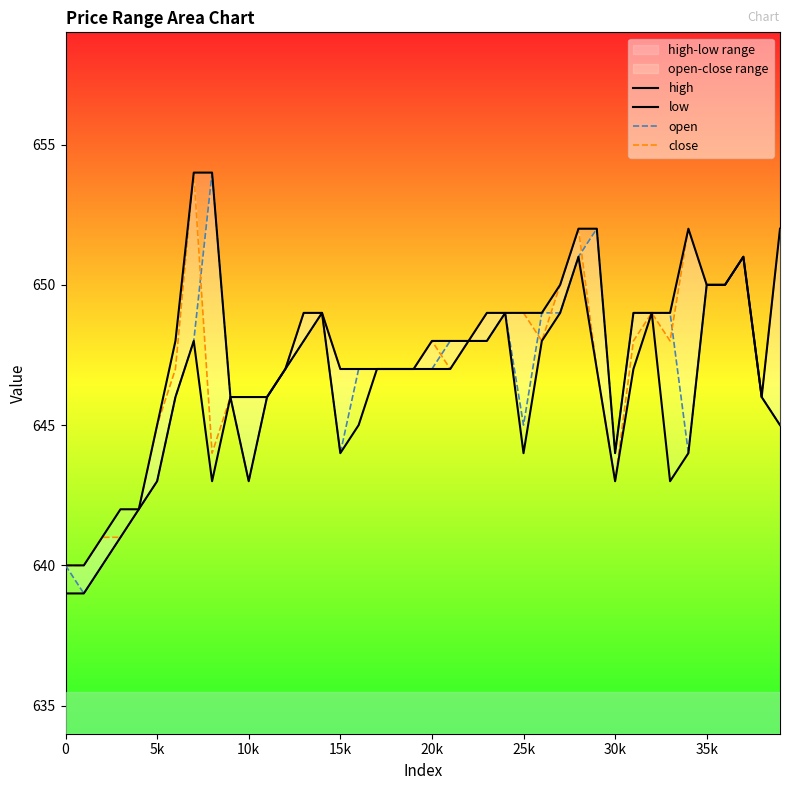

True or false: high and open intersect in this chart.

False